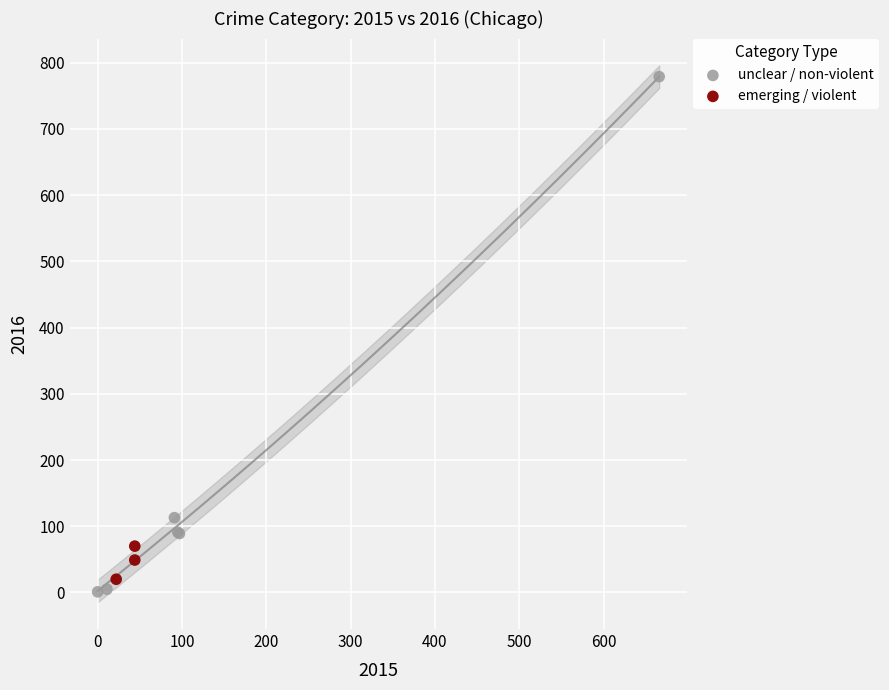

Which series has the widest spread of Y values?

unclear / non-violent